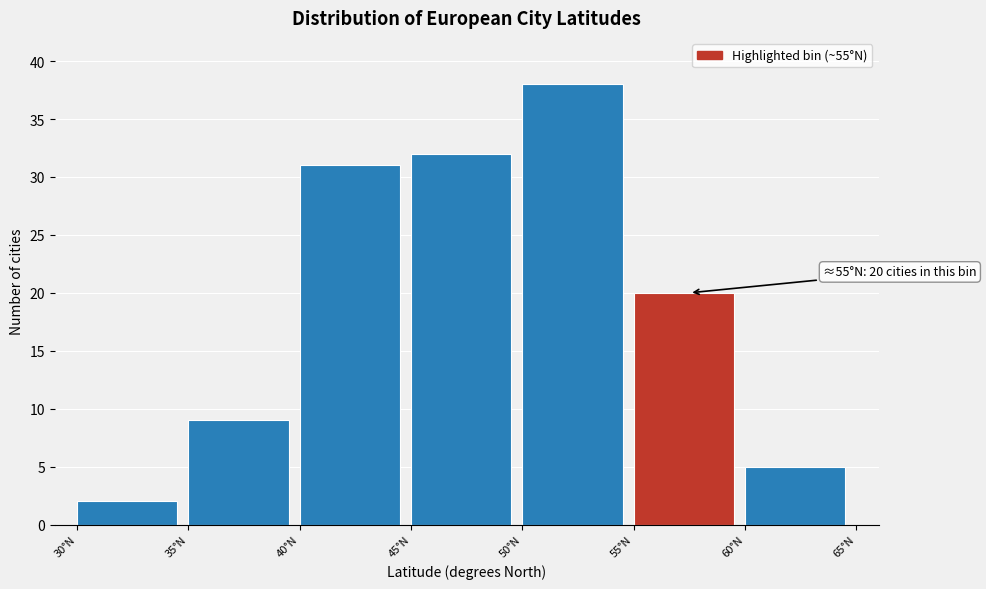

Over which range of the x-axis is the bar tallest?

50 to 55